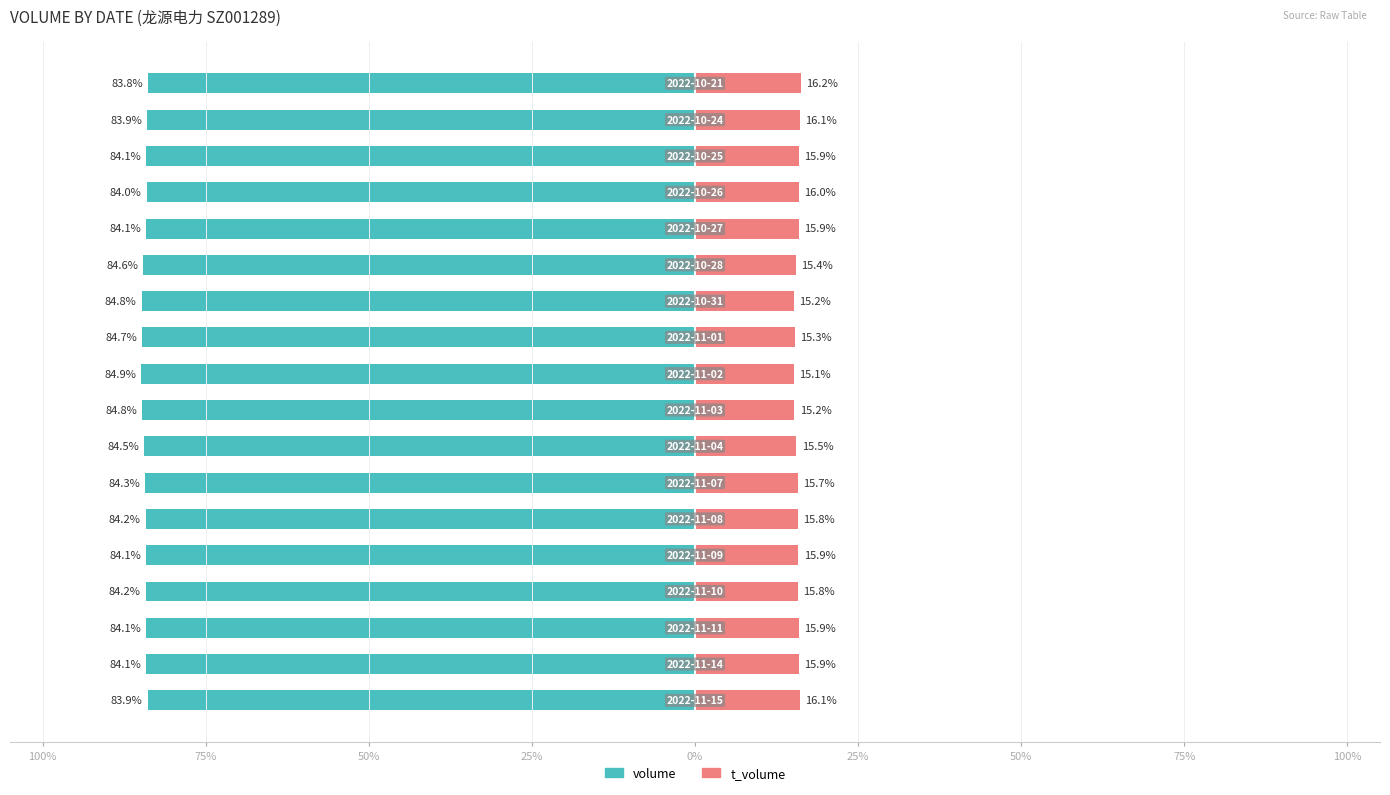

The value of volume at 15 is -50.9. True or false?

False